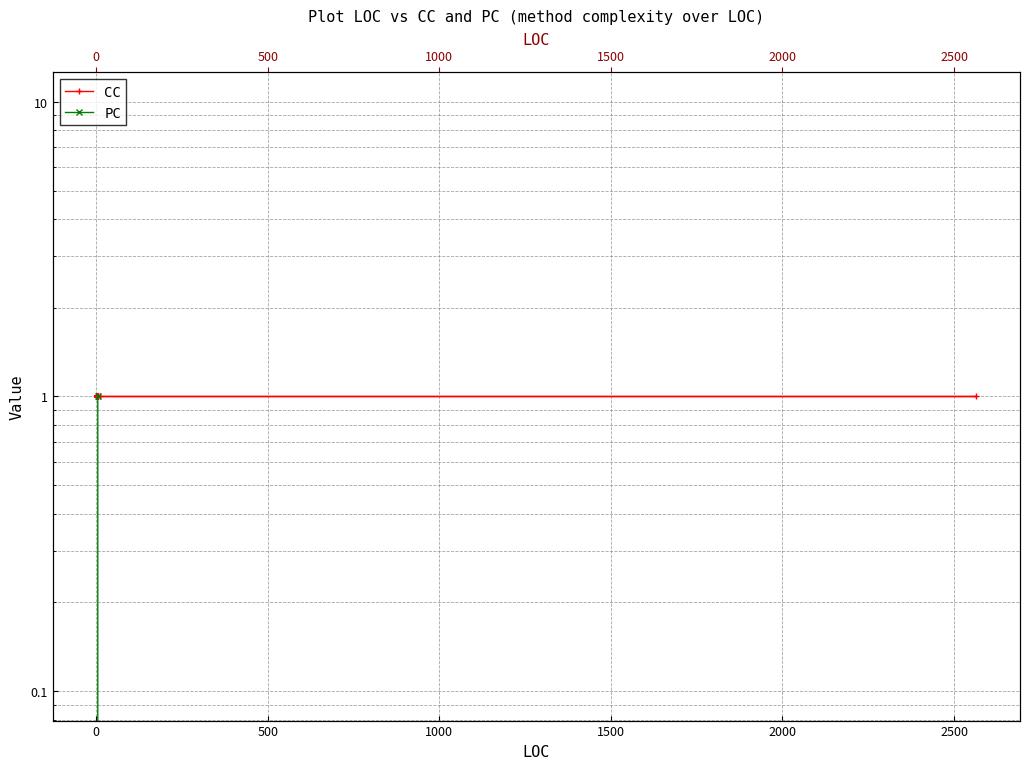

What are all the series names shown in the legend?

CC, PC